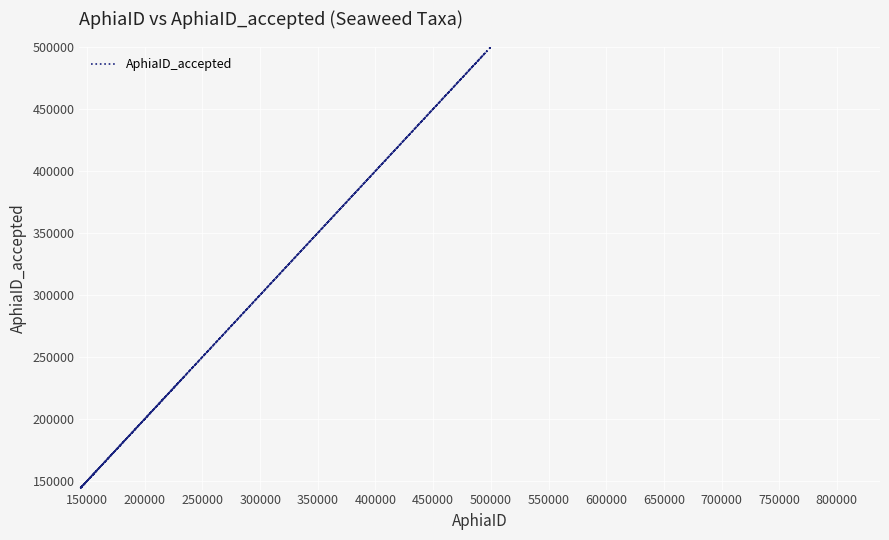

The value at 34 is 98158. True or false?

False